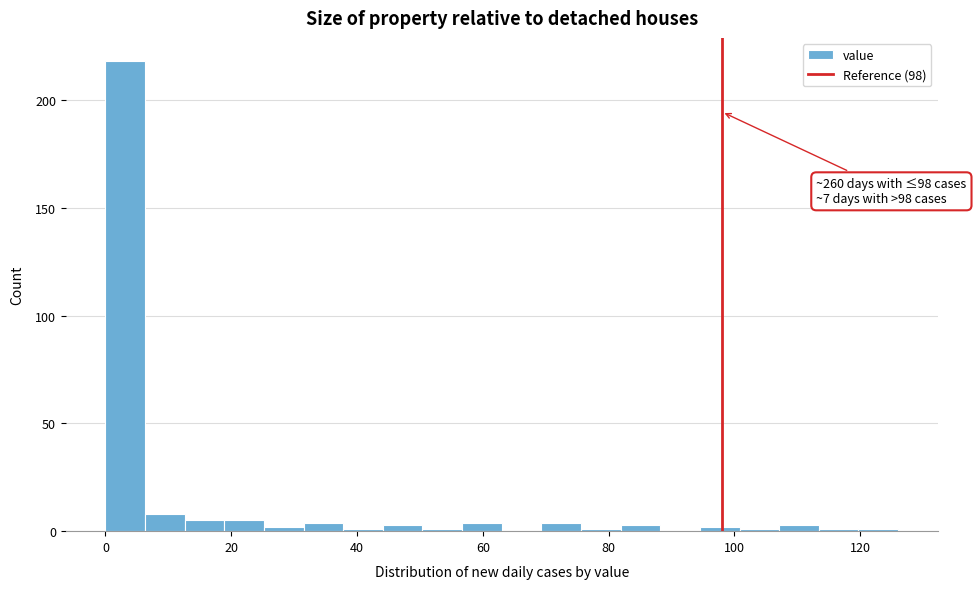

Around what value on the x-axis is the tallest bar? Give the approximate position of its centre, as read against the axis.

4